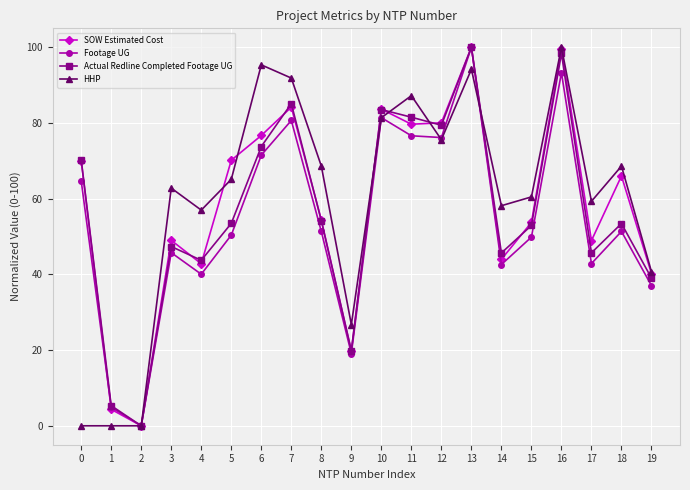

At which category does SOW Estimated Cost reach its first local valley?

2